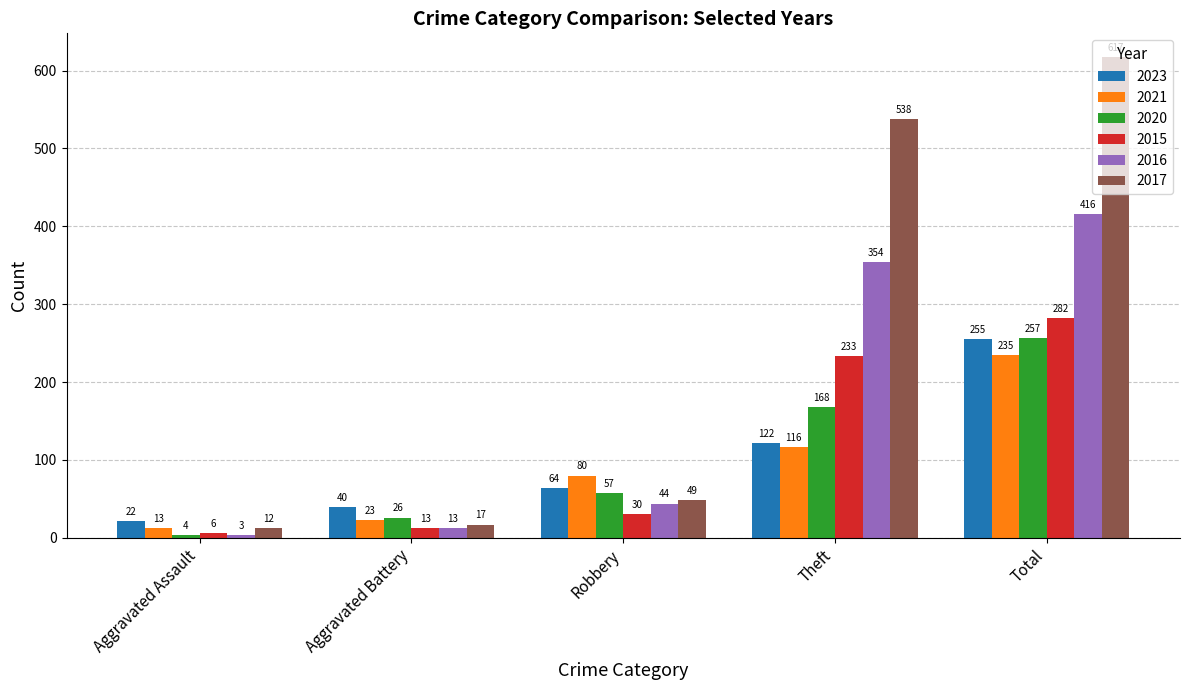

Where is 2017 nearest to the value 314?

Theft